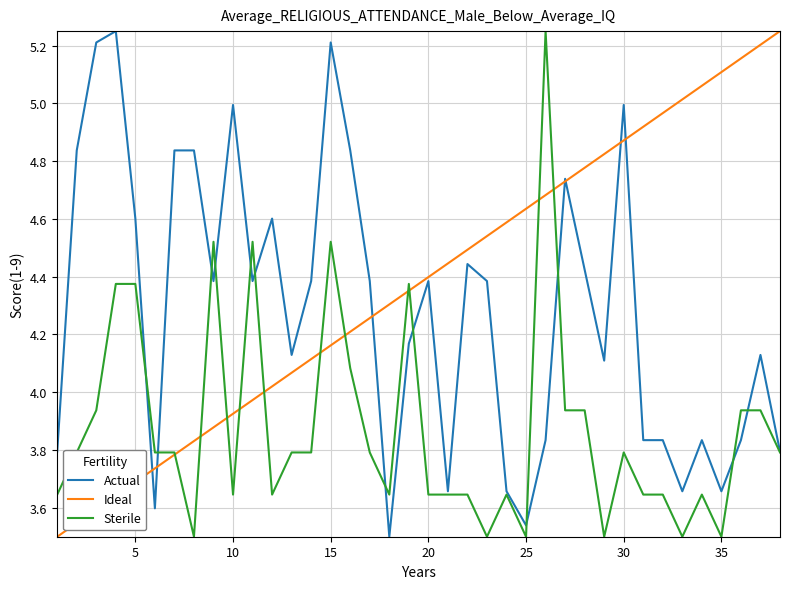

Rank the series by their average value, from lowest to highest.

Sterile, Actual, Ideal